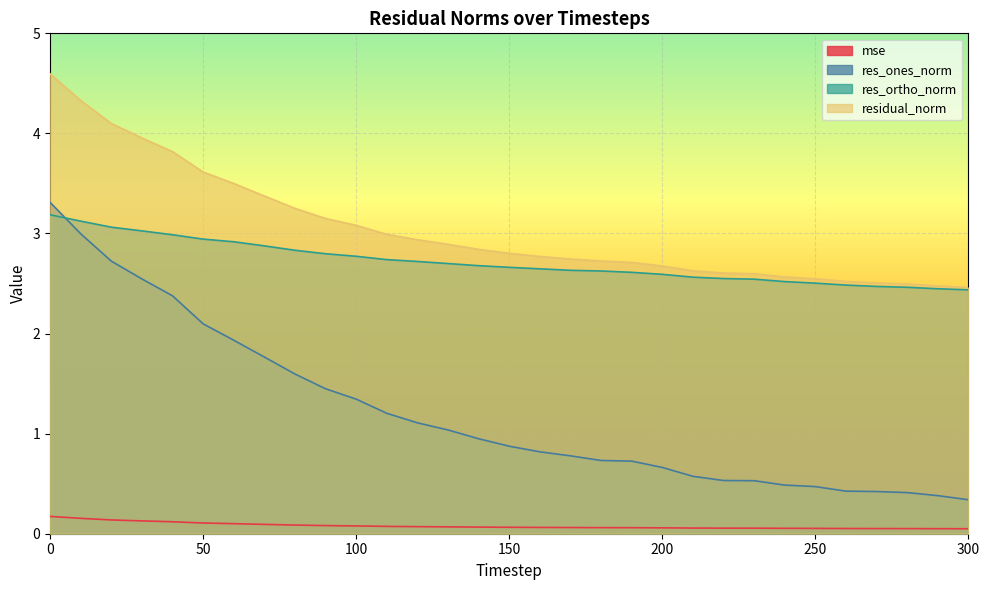

Reading left to right, what are all the values shown in this chart?

mse: 0=0.2	10=0.2	20=0.1	30=0.1	40=0.1	50=0.1	60=0.1	70=0.1	80=0.1	90=0.1	100=0.1	110=0.1	120=0.1	130=0.1	140=0.1	150=0.1	160=0.1	170=0.1	180=0.1	190=0.1	200=0.1	210=0.1	220=0.1	230=0.1	240=0.1	250=0.1	260=0.1	270=0.1	280=0.1	290=0.1	300=0.0
res_ones_norm: 0=3.3	10=3.0	20=2.7	30=2.5	40=2.4	50=2.1	60=1.9	70=1.8	80=1.6	90=1.4	100=1.3	110=1.2	120=1.1	130=1.0	140=0.9	150=0.9	160=0.8	170=0.8	180=0.7	190=0.7	200=0.7	210=0.6	220=0.5	230=0.5	240=0.5	250=0.5	260=0.4	270=0.4	280=0.4	290=0.4	300=0.3
res_ortho_norm: 0=3.2	10=3.1	20=3.1	30=3.0	40=3.0	50=2.9	60=2.9	70=2.9	80=2.8	90=2.8	100=2.8	110=2.7	120=2.7	130=2.7	140=2.7	150=2.7	160=2.6	170=2.6	180=2.6	190=2.6	200=2.6	210=2.6	220=2.5	230=2.5	240=2.5	250=2.5	260=2.5	270=2.5	280=2.5	290=2.4	300=2.4
residual_norm: 0=4.6	10=4.3	20=4.1	30=4.0	40=3.8	50=3.6	60=3.5	70=3.4	80=3.3	90=3.2	100=3.1	110=3.0	120=2.9	130=2.9	140=2.8	150=2.8	160=2.8	170=2.7	180=2.7	190=2.7	200=2.7	210=2.6	220=2.6	230=2.6	240=2.6	250=2.5	260=2.5	270=2.5	280=2.5	290=2.5	300=2.5